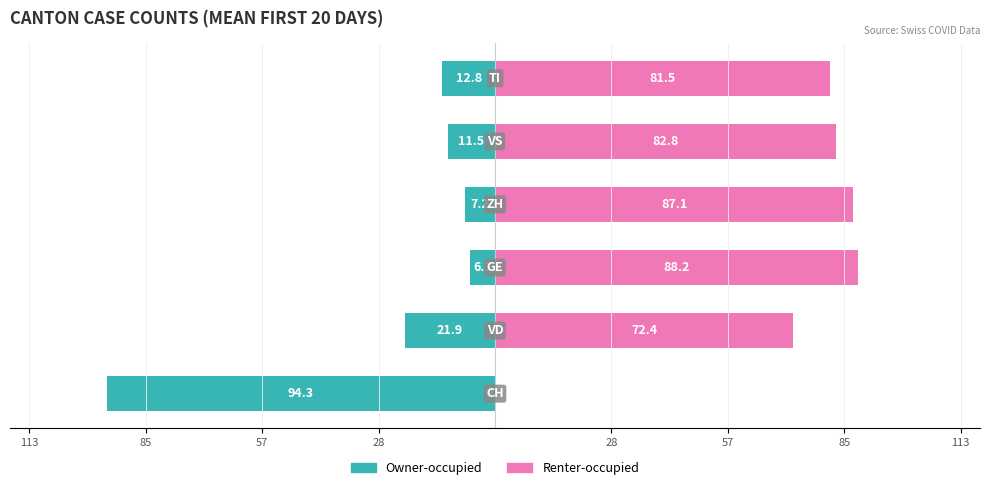

What is the spread (max minus min) of values at 85?

94.3